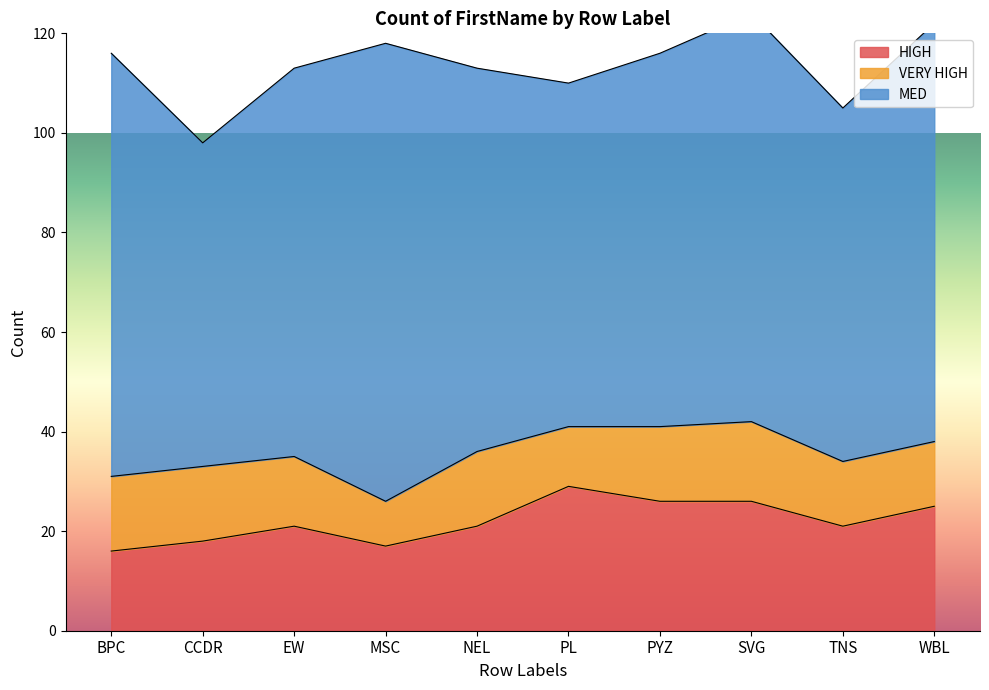

What is the label of the 6th point from the left?

PL